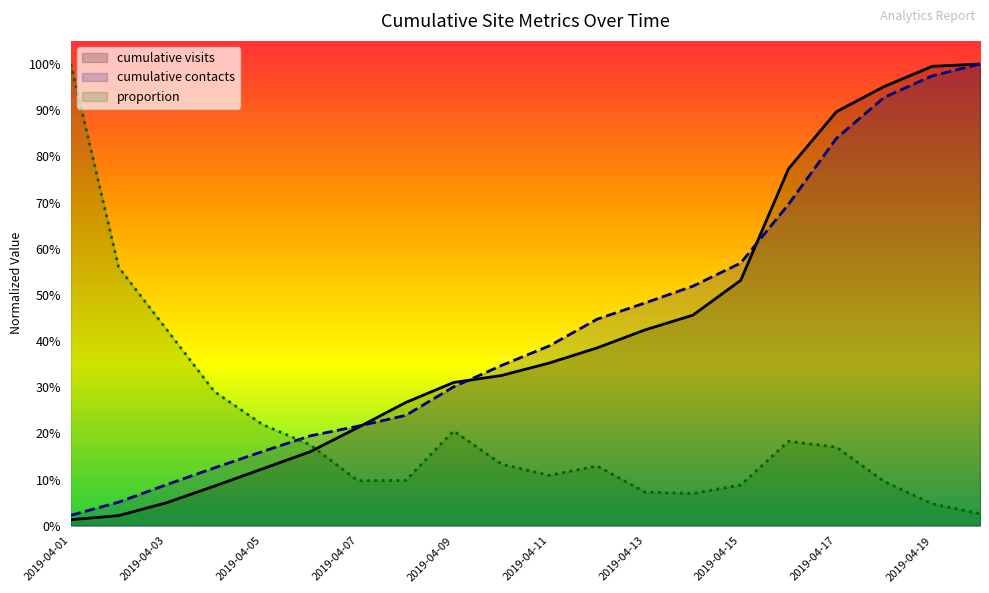

True or false: cumulative contacts has a value of 0.3 at 2019-04-09.

True